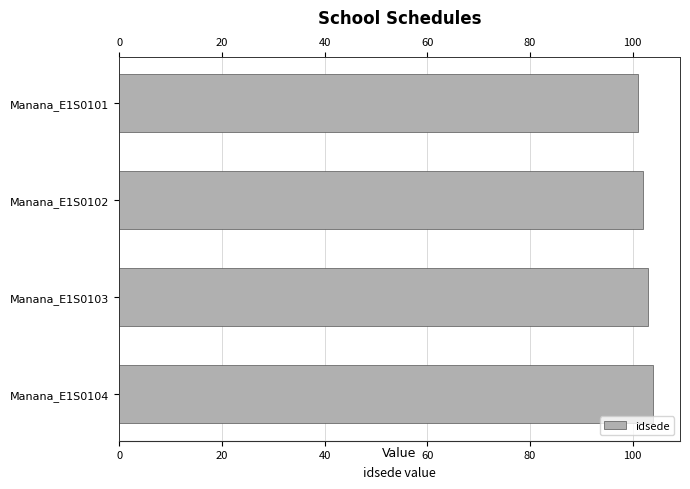

What is the sum of all values?

410